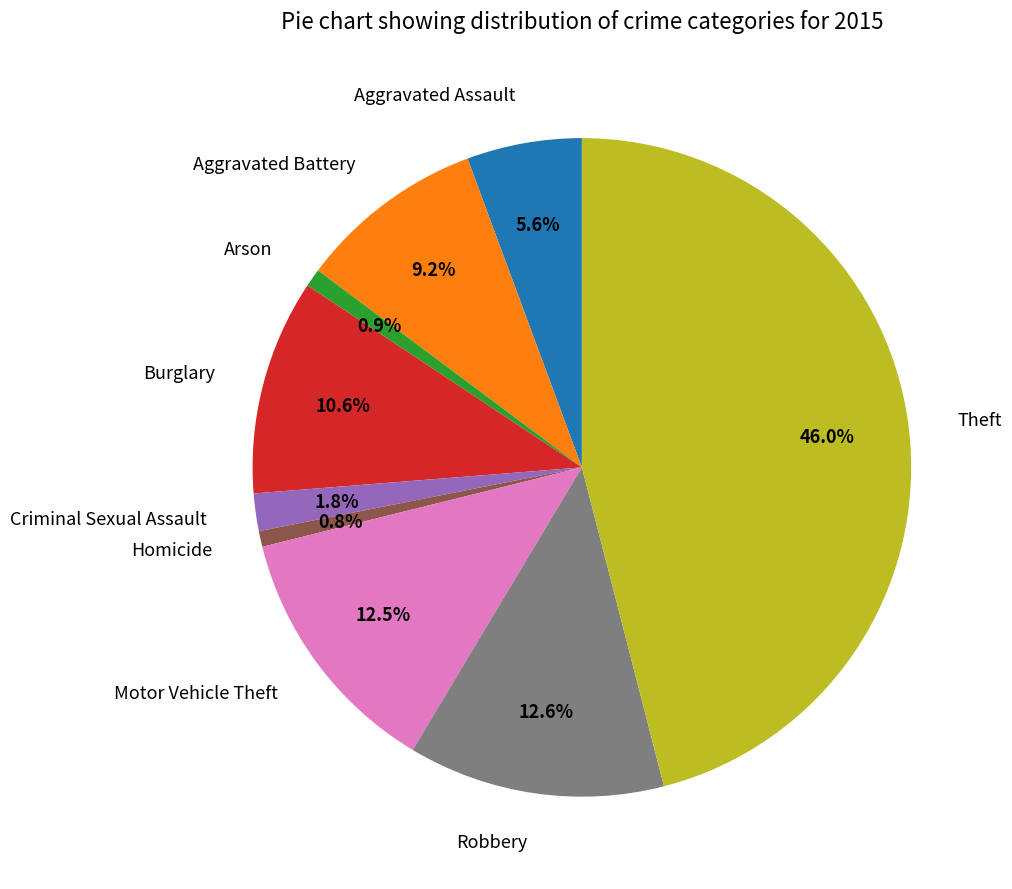

Combined, do Arson and Burglary account for over 50%?

No